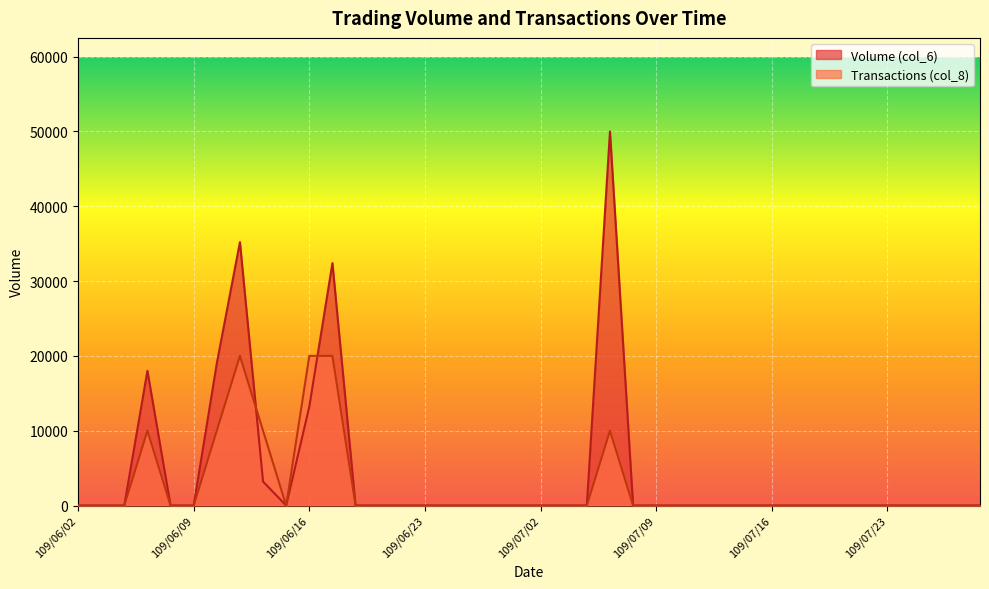

At which category does the chart reach its minimum across all series?

109/06/02